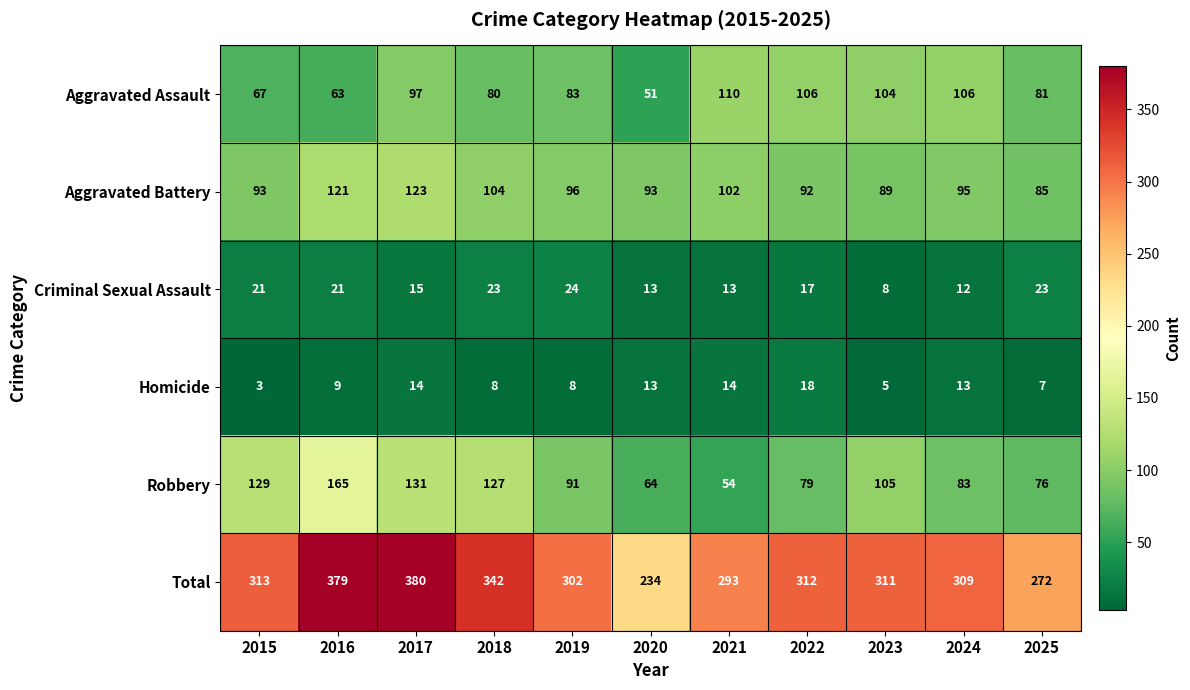

The value of Homicide at 2024 is 18. True or false?

False